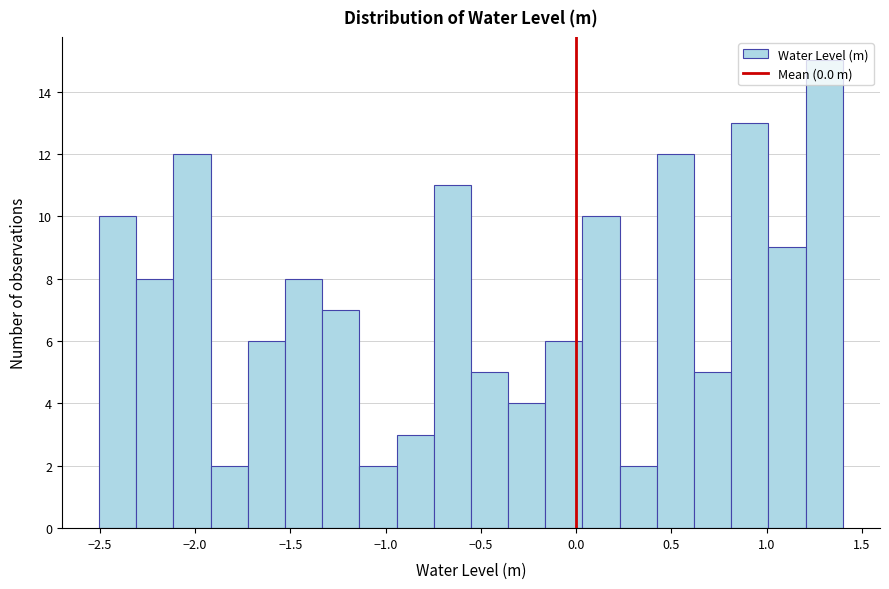

Read against the x-axis, roughly where is the centre of the tallest bar?

1.30